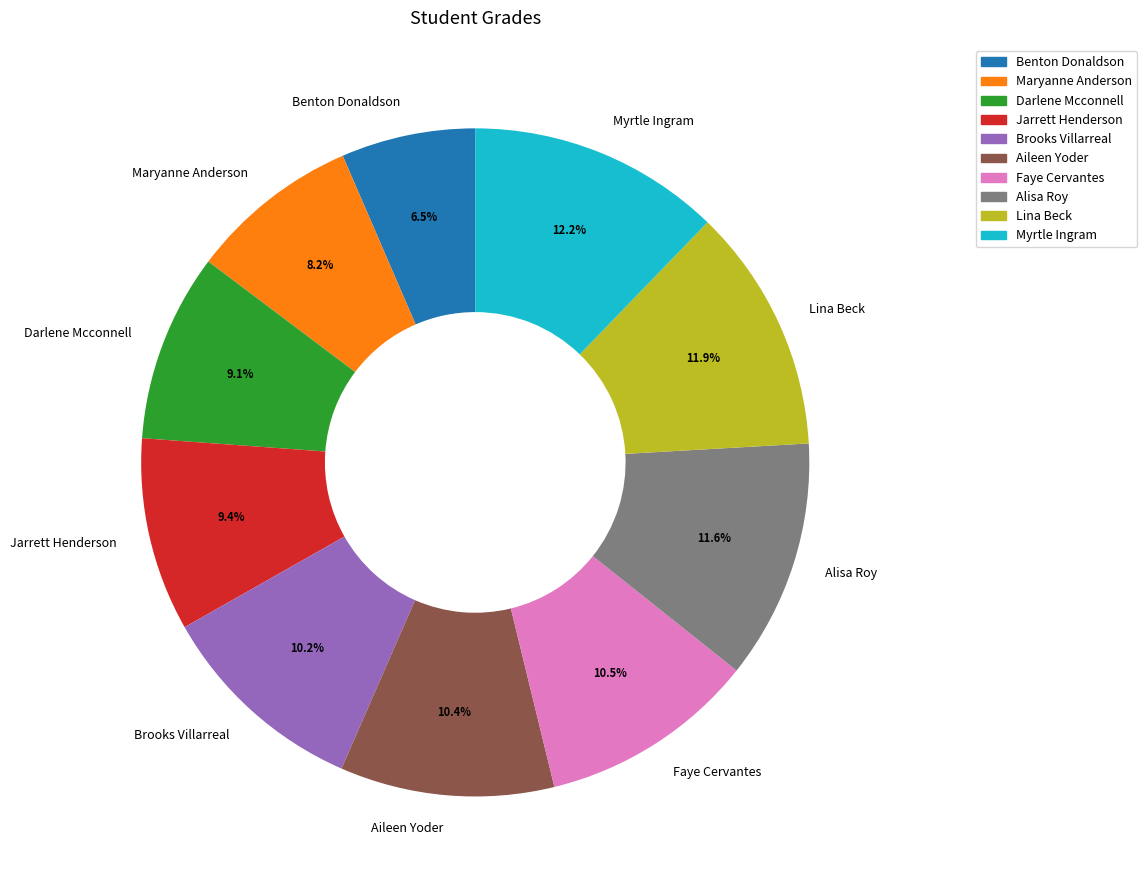

Is it true that Lina Beck is 18% of the pie?

False